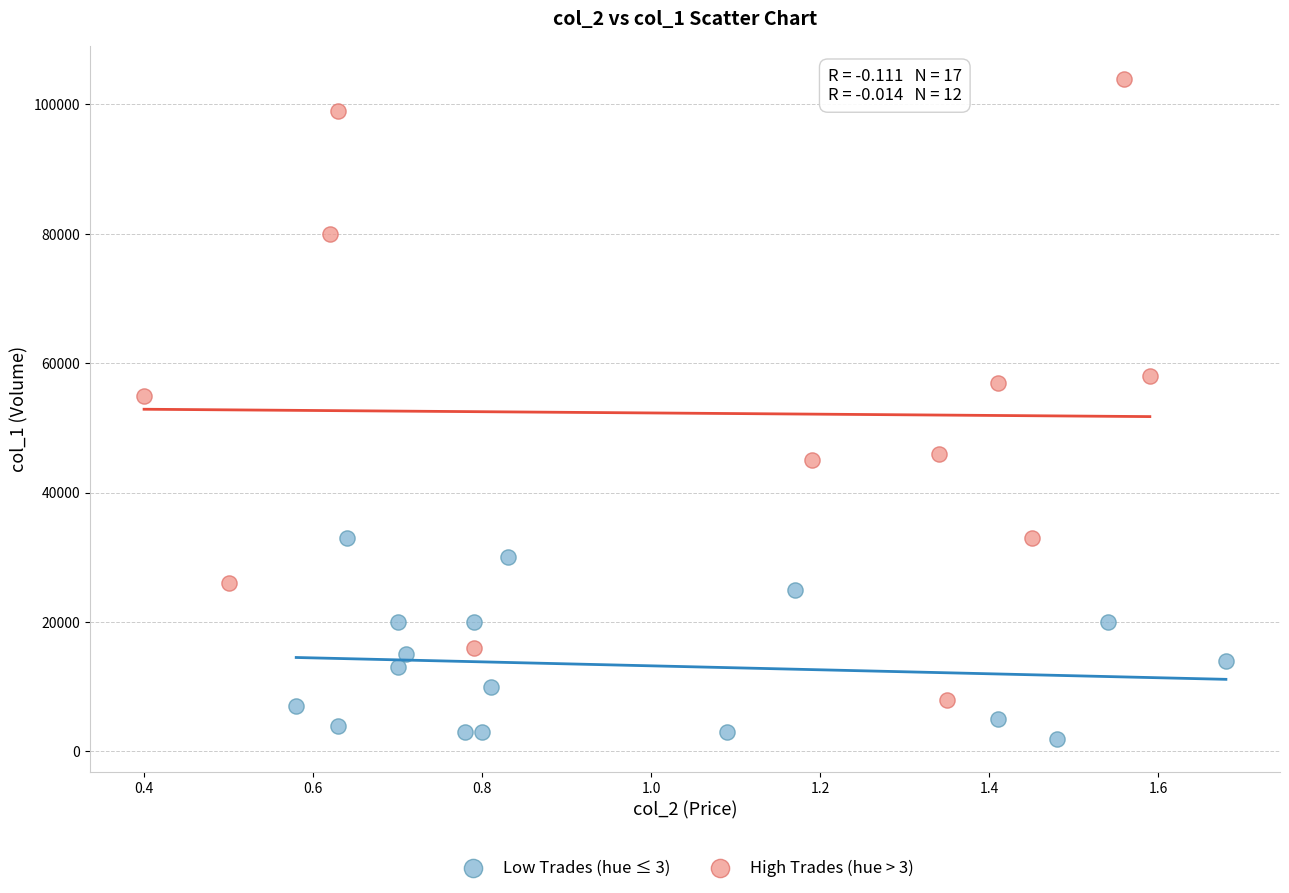

Which series has the widest spread of Y values?

High Trades (hue > 3)